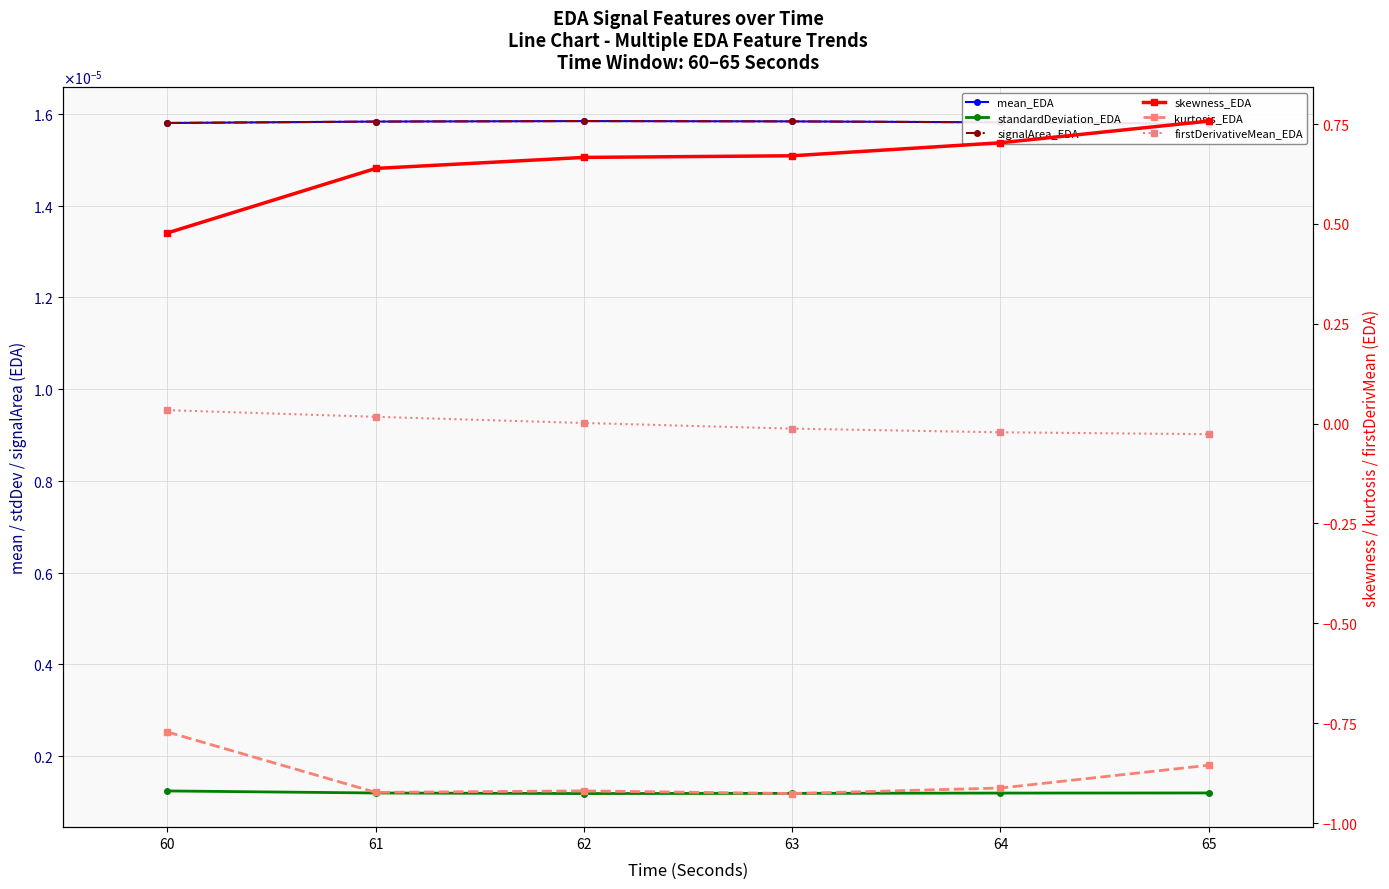

True or false: signalArea_EDA has more than 0 interior local peaks.

True